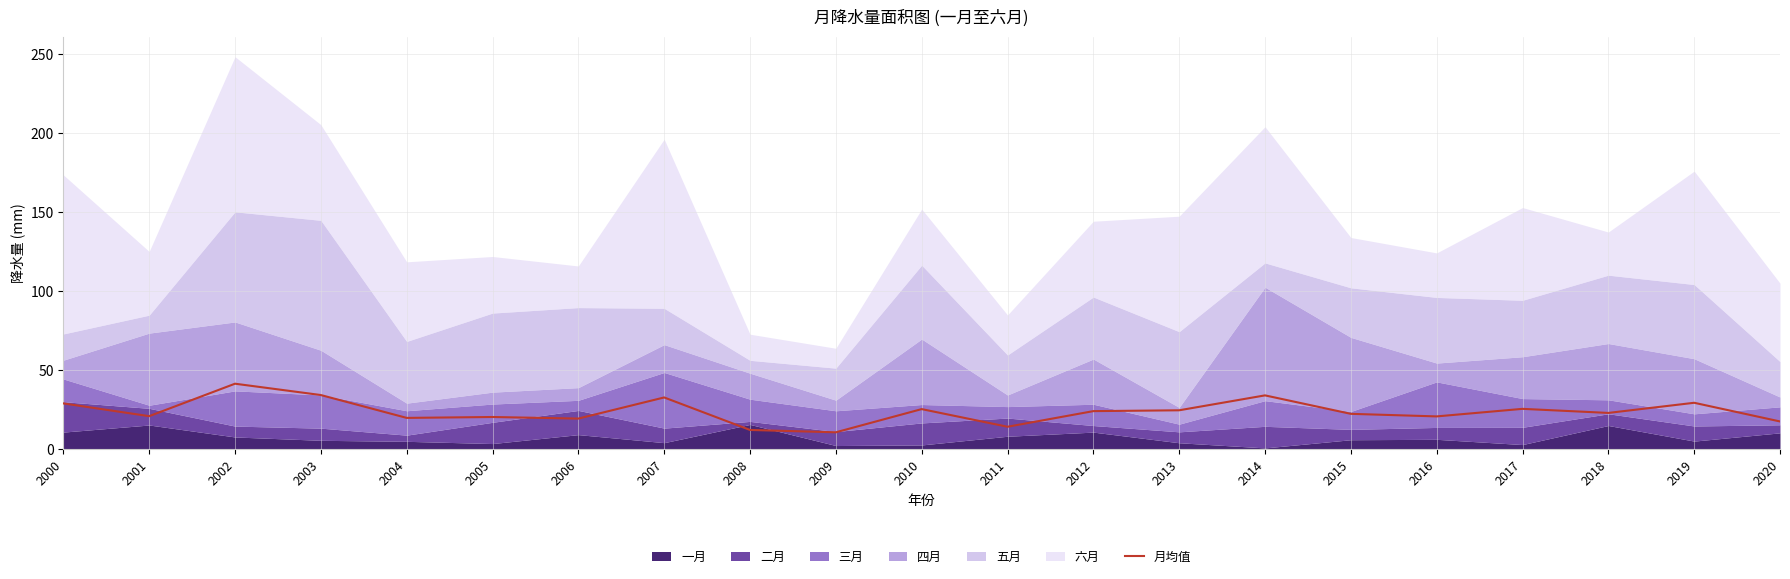

Count the number of categories in the chart.

21